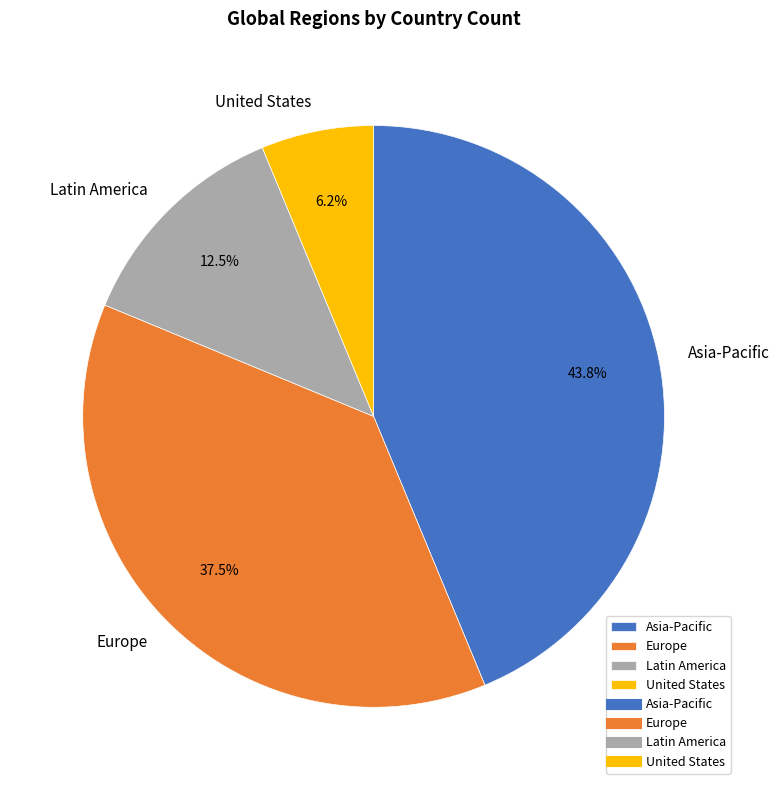

Is there a majority slice in this chart?

No